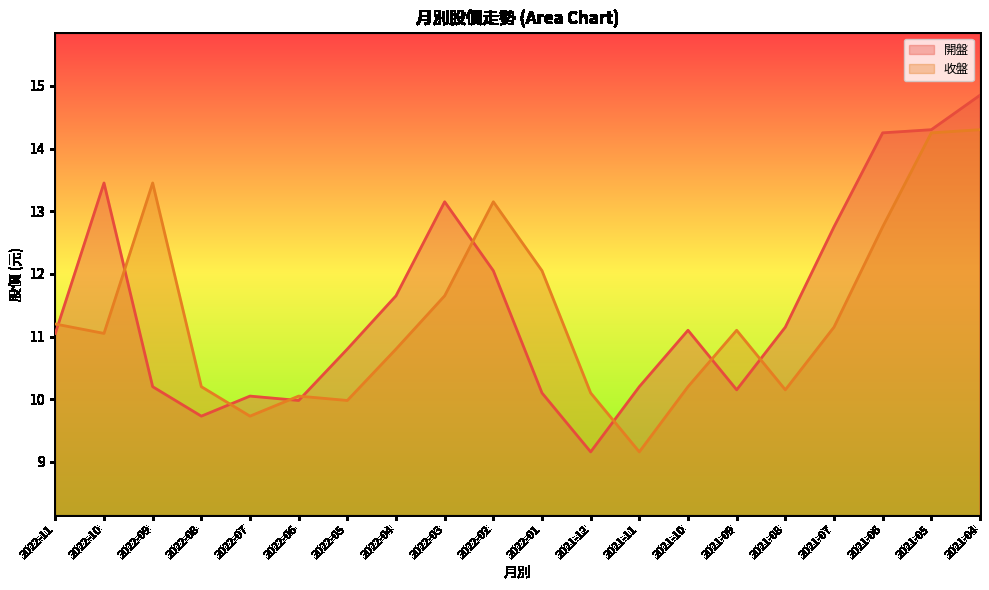

What is the difference between the highest and lowest values at 2022-08?

0.5